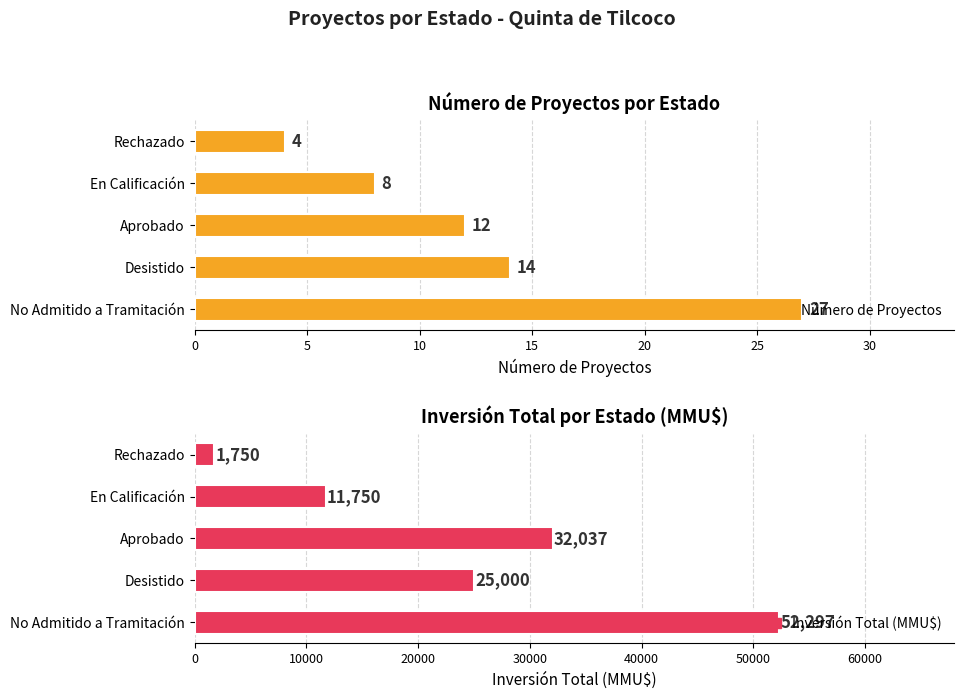

The Count series shows 7 at Desistido. True or false?

False